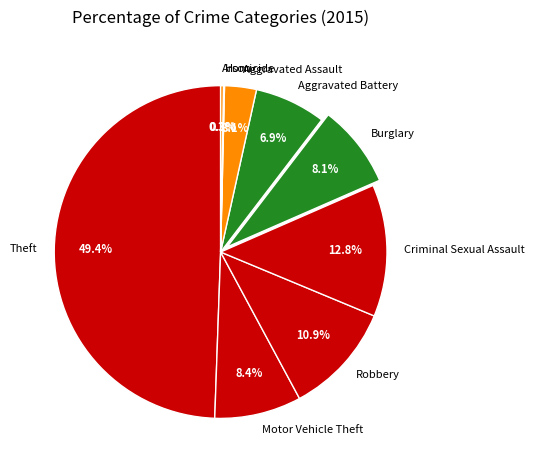

What portion of the pie excludes Robbery?

89.1%